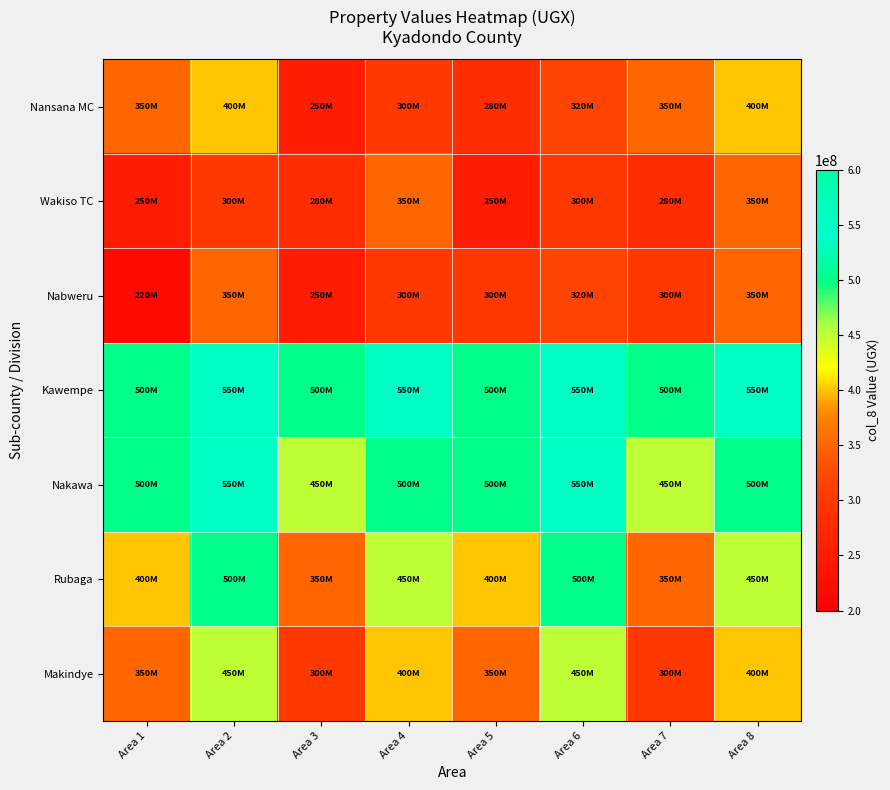

Reading left to right, list all the values displayed in this chart.

Nansana MC: Area 1=350000000	Area 2=400000000	Area 3=250000000	Area 4=300000000	Area 5=280000000	Area 6=320000000	Area 7=350000000	Area 8=400000000
Wakiso TC: Area 1=250000000	Area 2=300000000	Area 3=280000000	Area 4=350000000	Area 5=250000000	Area 6=300000000	Area 7=280000000	Area 8=350000000
Nabweru: Area 1=220000000	Area 2=350000000	Area 3=250000000	Area 4=300000000	Area 5=300000000	Area 6=320000000	Area 7=300000000	Area 8=350000000
Kawempe: Area 1=500000000	Area 2=550000000	Area 3=500000000	Area 4=550000000	Area 5=500000000	Area 6=550000000	Area 7=500000000	Area 8=550000000
Nakawa: Area 1=500000000	Area 2=550000000	Area 3=450000000	Area 4=500000000	Area 5=500000000	Area 6=550000000	Area 7=450000000	Area 8=500000000
Rubaga: Area 1=400000000	Area 2=500000000	Area 3=350000000	Area 4=450000000	Area 5=400000000	Area 6=500000000	Area 7=350000000	Area 8=450000000
Makindye: Area 1=350000000	Area 2=450000000	Area 3=300000000	Area 4=400000000	Area 5=350000000	Area 6=450000000	Area 7=300000000	Area 8=400000000